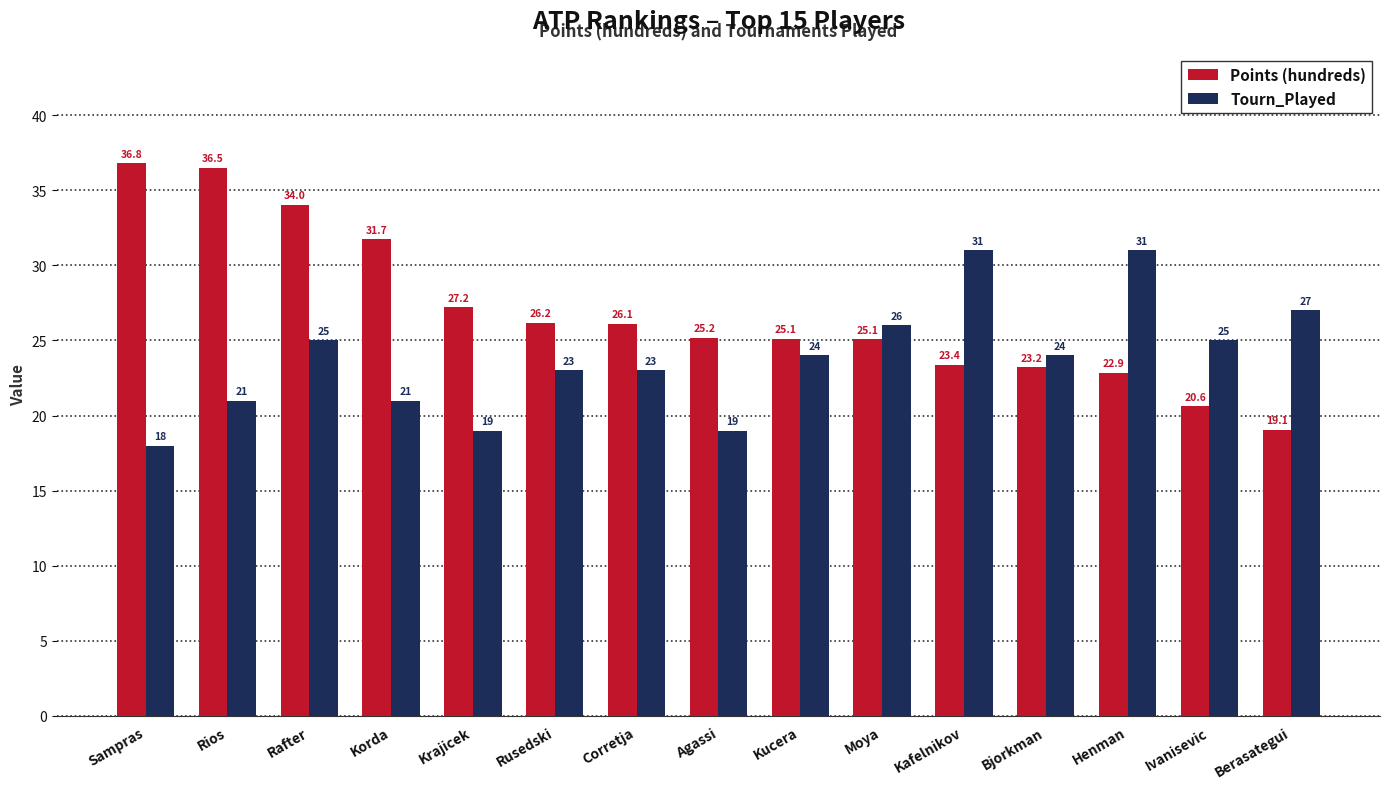

What are all the series names shown in the legend?

Points (hundreds), Tourn_Played